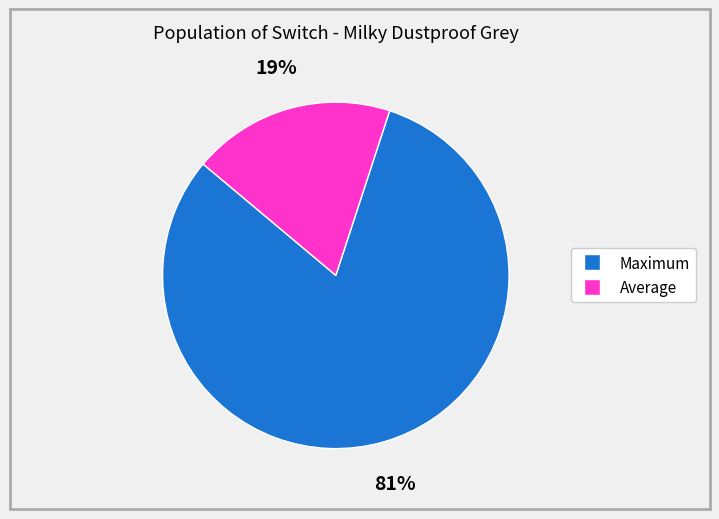

Which slice is the largest?

Maximum